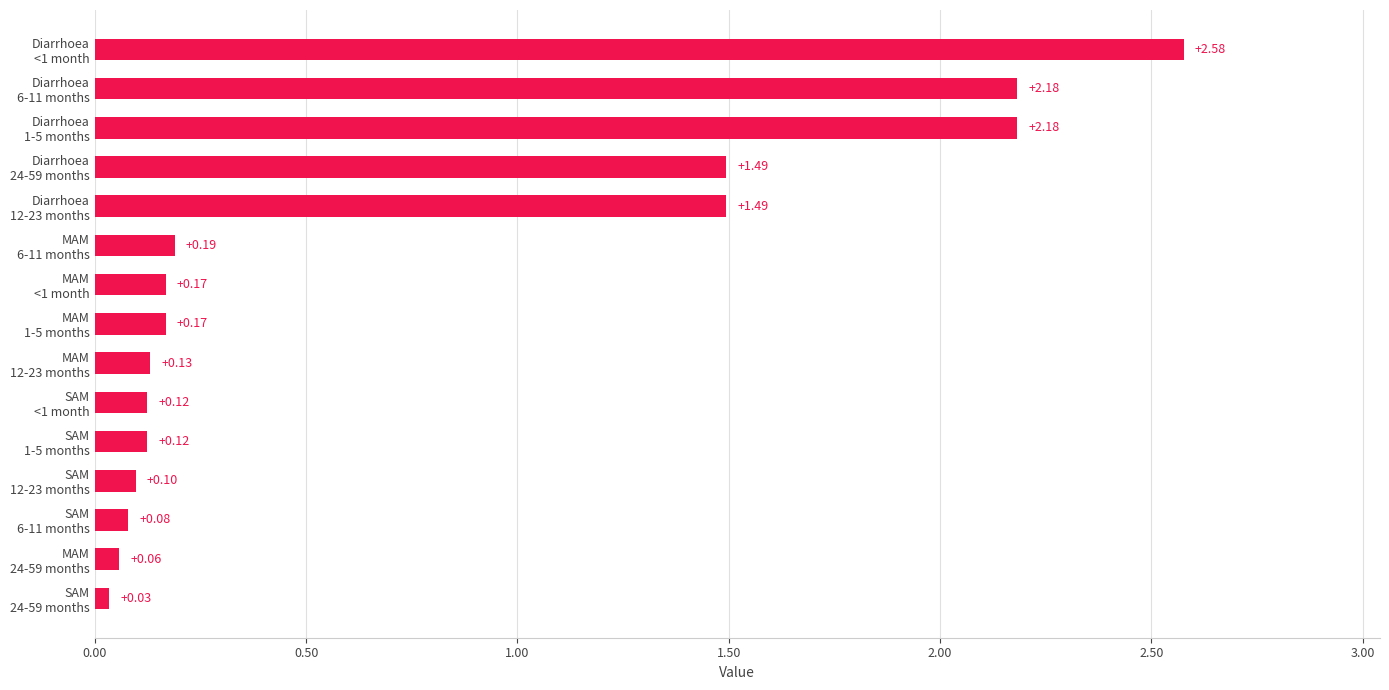

What is the difference between the maximum and minimum values?

2.5